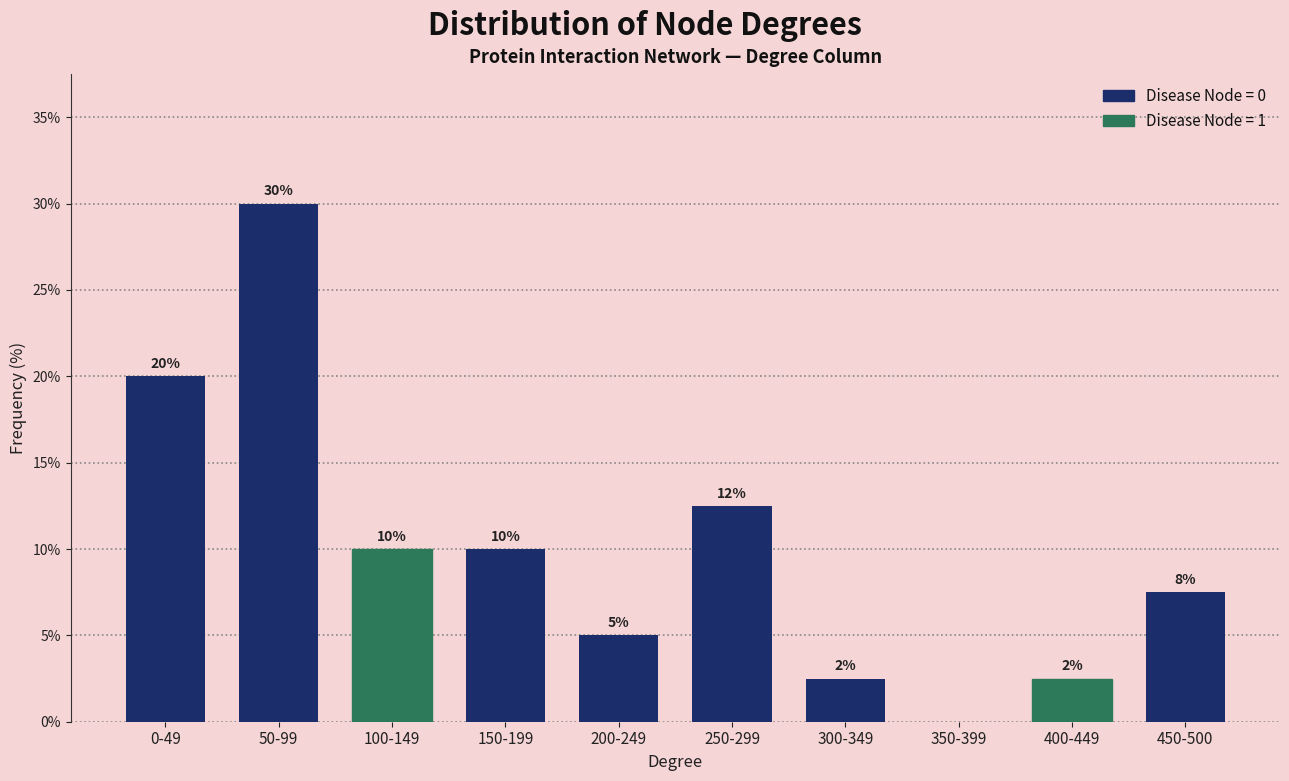

Between 0-49 and 350-399, which is larger?

0-49